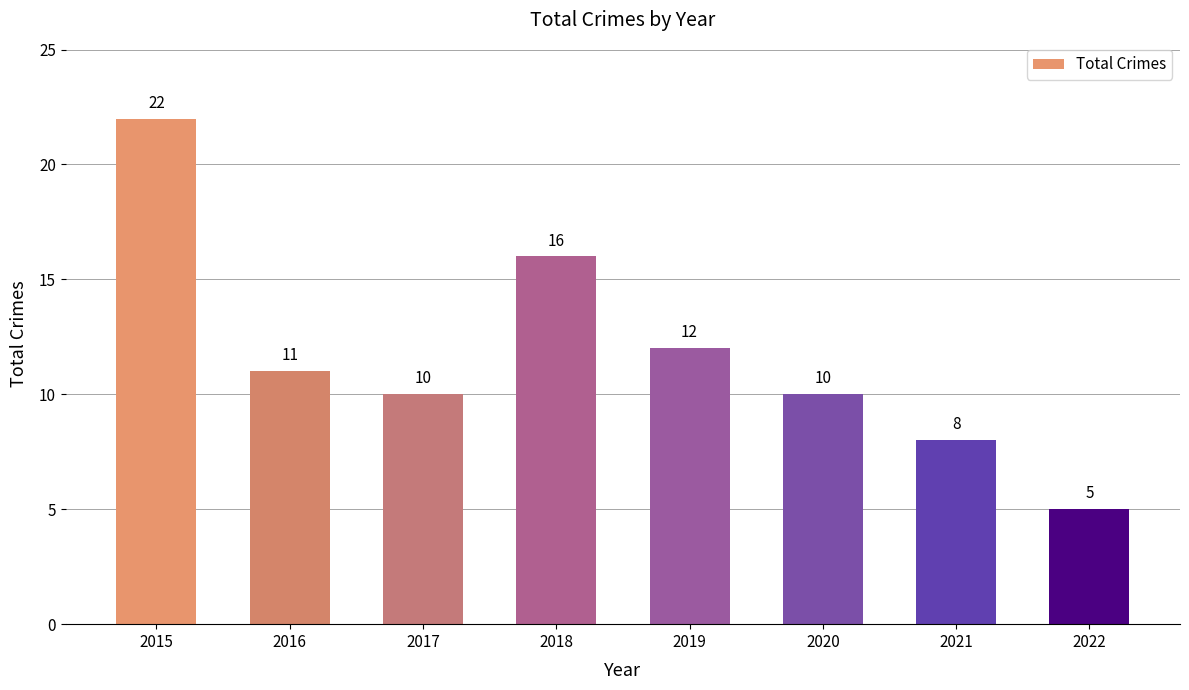

At which label is the value closest to 13?

2019